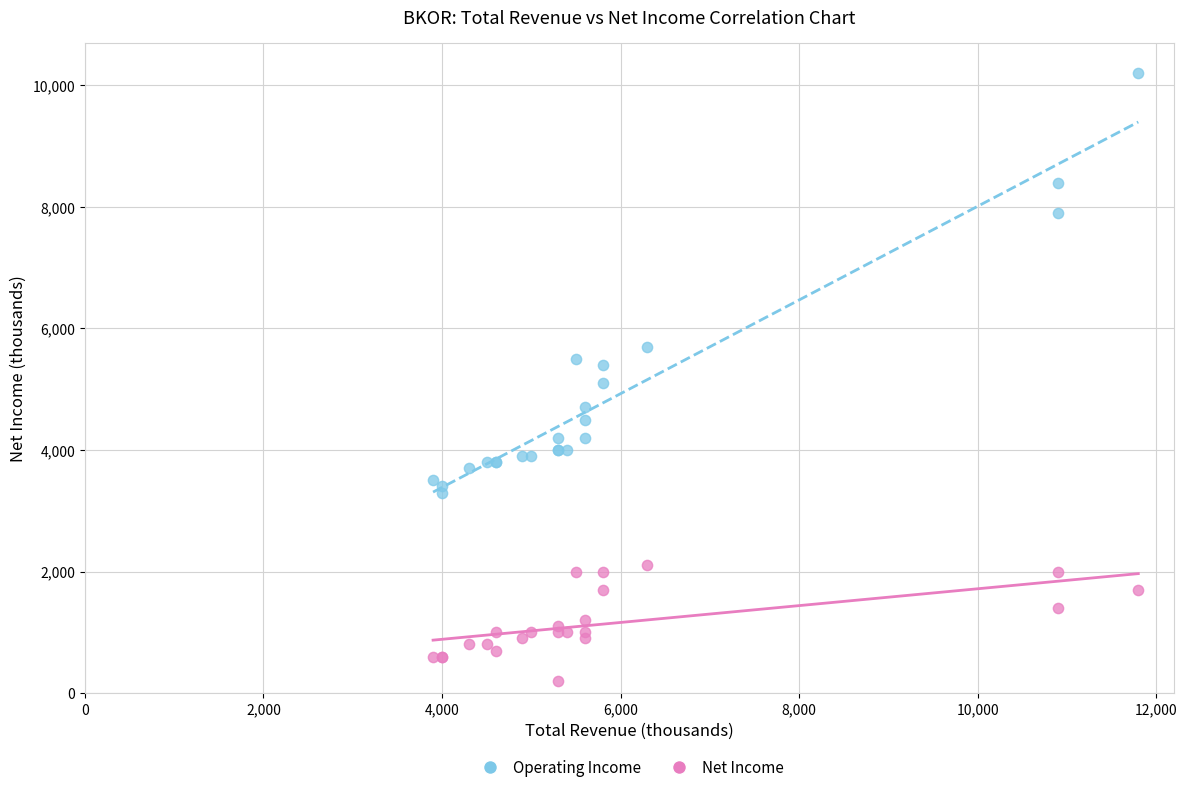

Which series has the largest Y range (max minus min)?

Operating Income